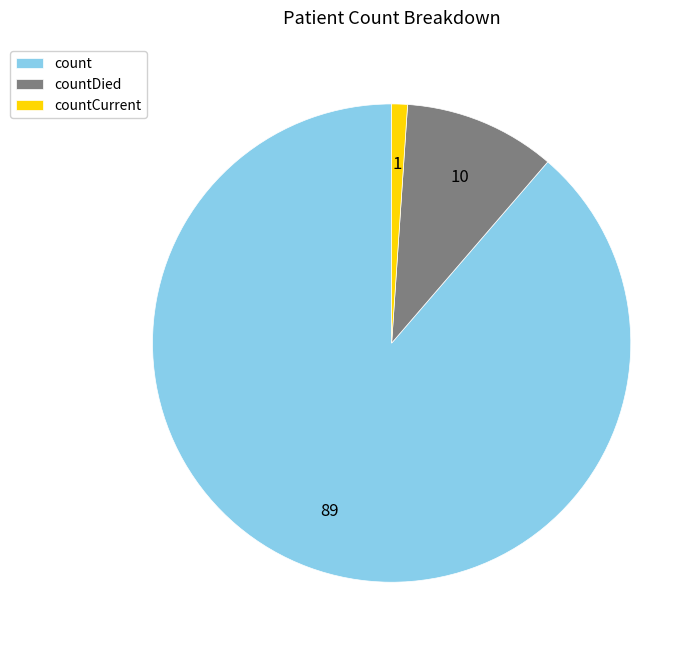

Rank the categories by value from highest to lowest.

count, countDied, countCurrent